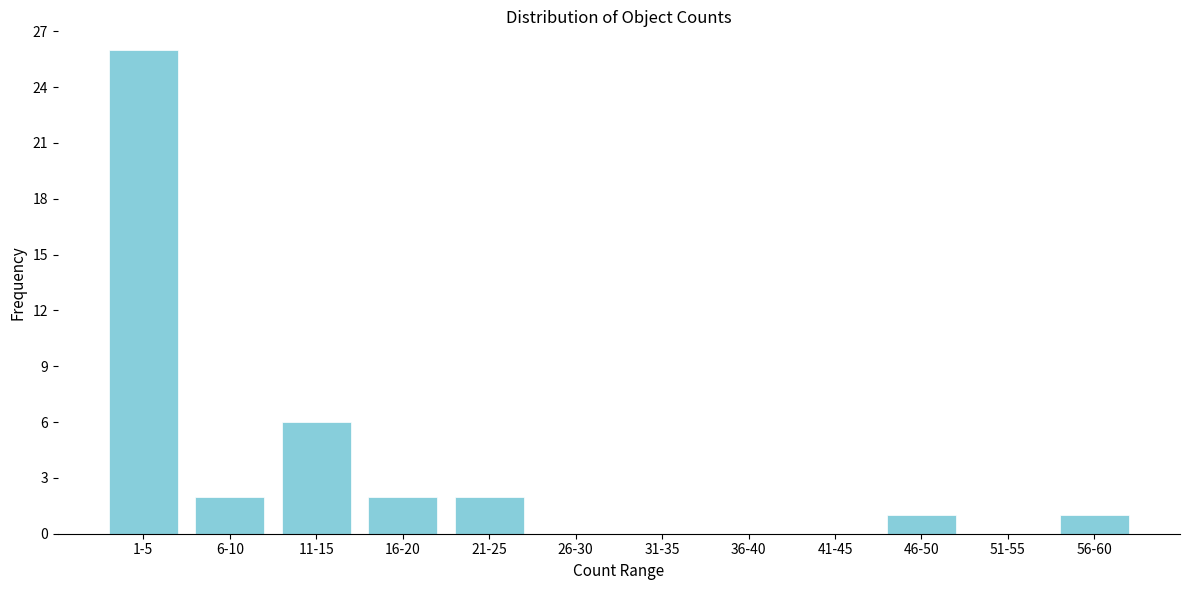

Reading left to right, what are all the values shown in this chart?

1-5=26	6-10=2	11-15=6	16-20=2	21-25=2	26-30=0	31-35=0	36-40=0	41-45=0	46-50=1	51-55=0	56-60=1